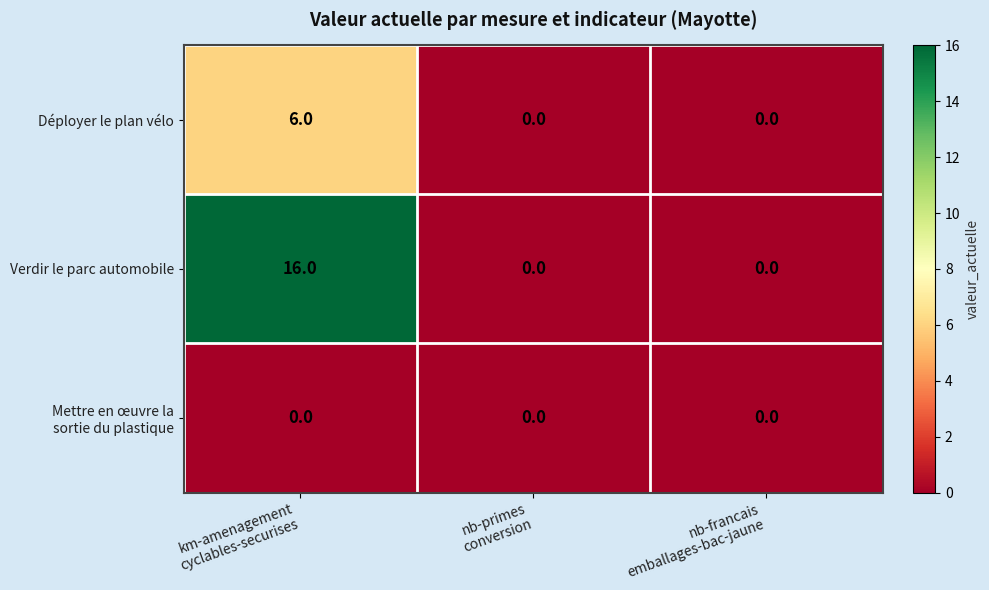

At how many categories does at least one series exceed 5?

1